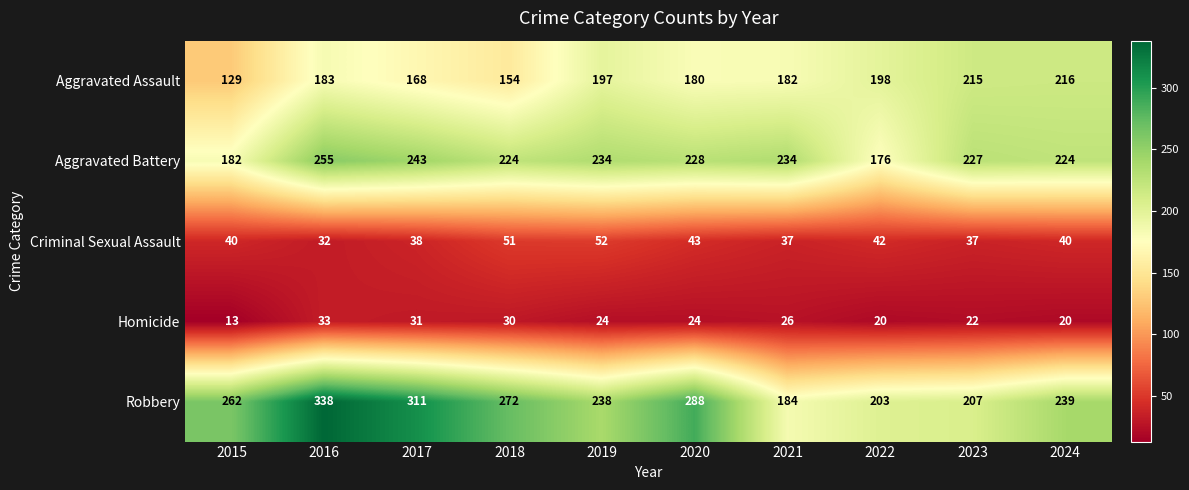

Count the number of categories in the chart.

10